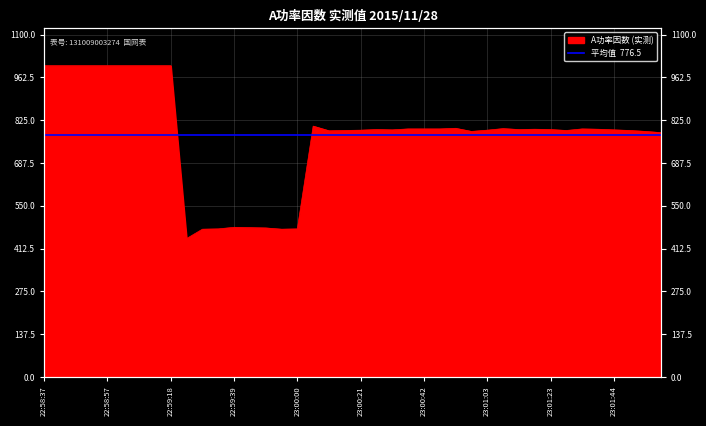

Approximately how many times larger is the value at 22:59:29 compared to 23:00:47?

0.6